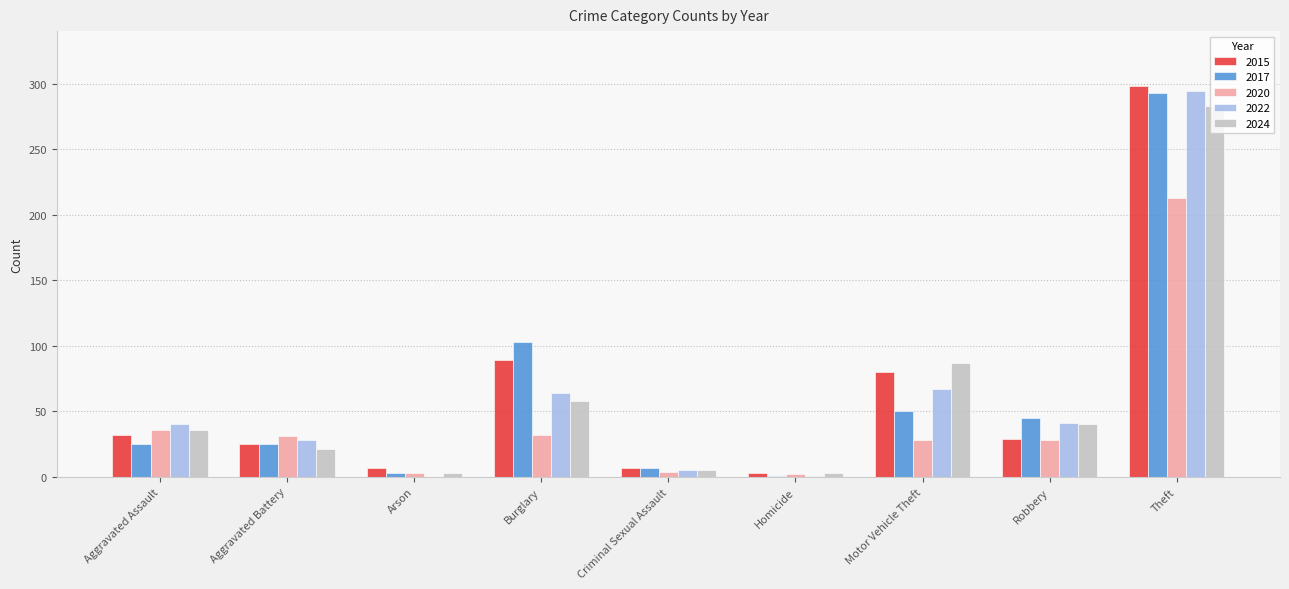

What is the sum of all 2024 values?

536